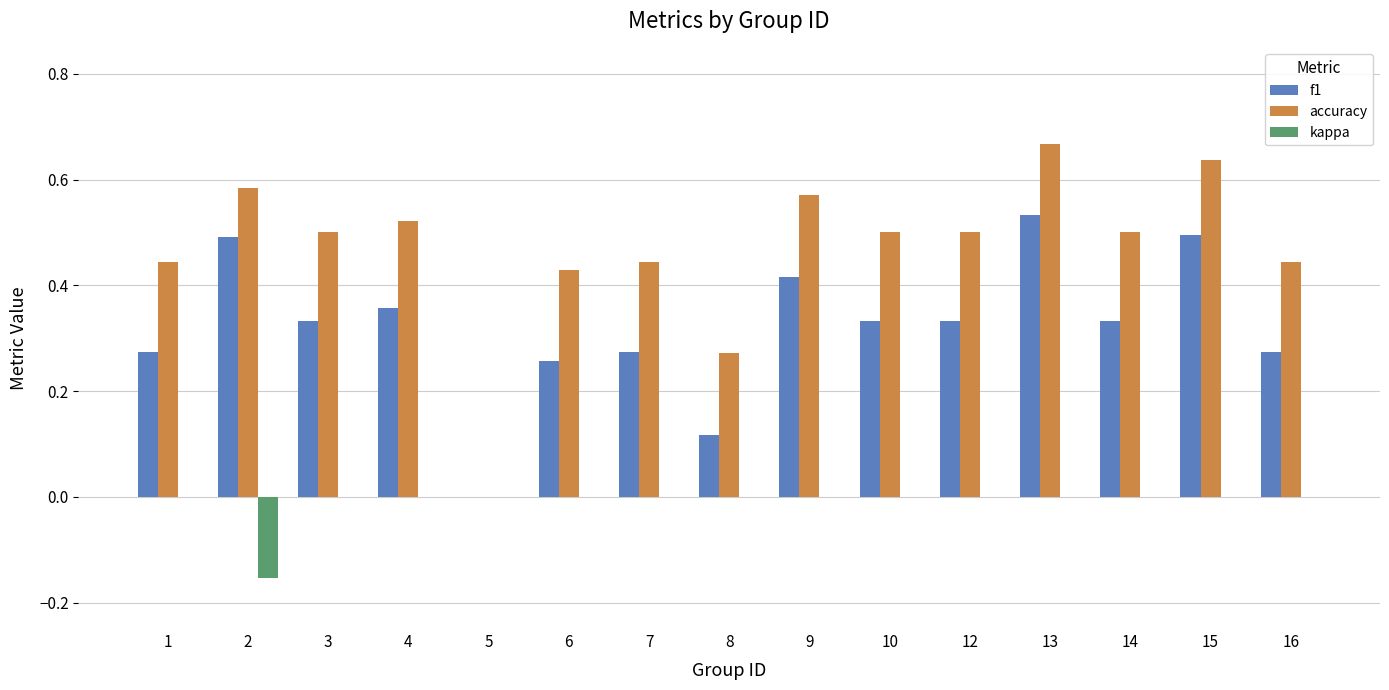

Which series changed the most between 8 and 15?

f1